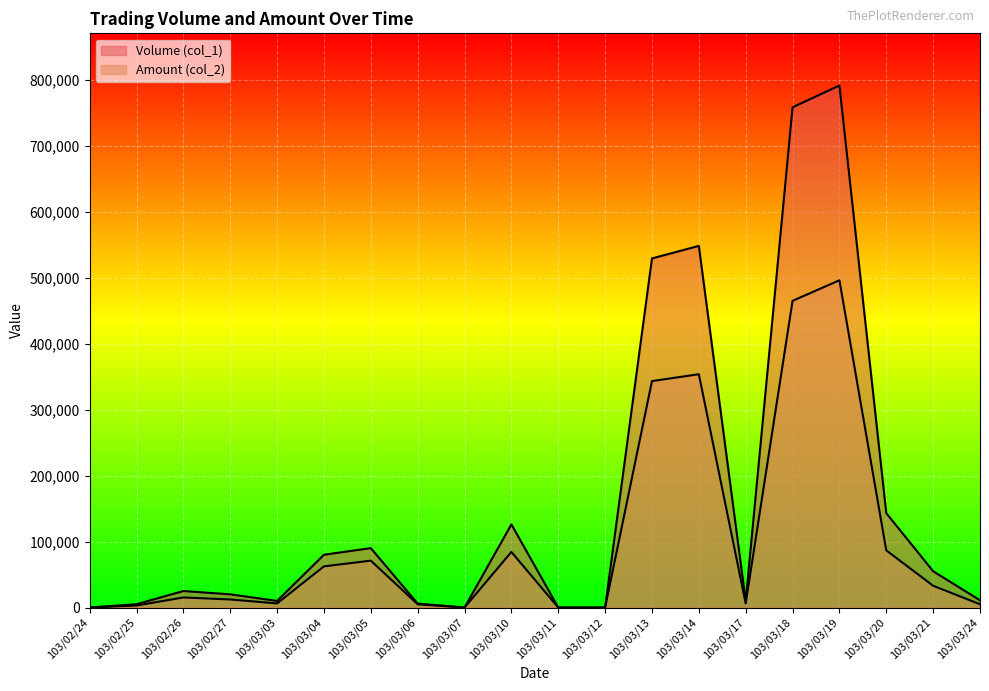

Is it true that Volume (col_1) equals -376669 at 103/02/24?

False